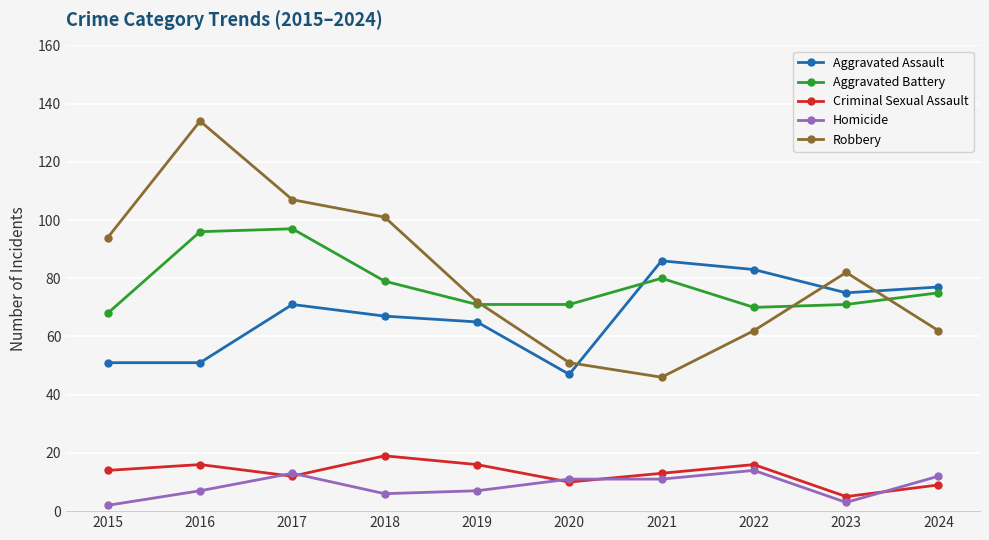

The value of Criminal Sexual Assault at 2024 is 9. True or false?

True